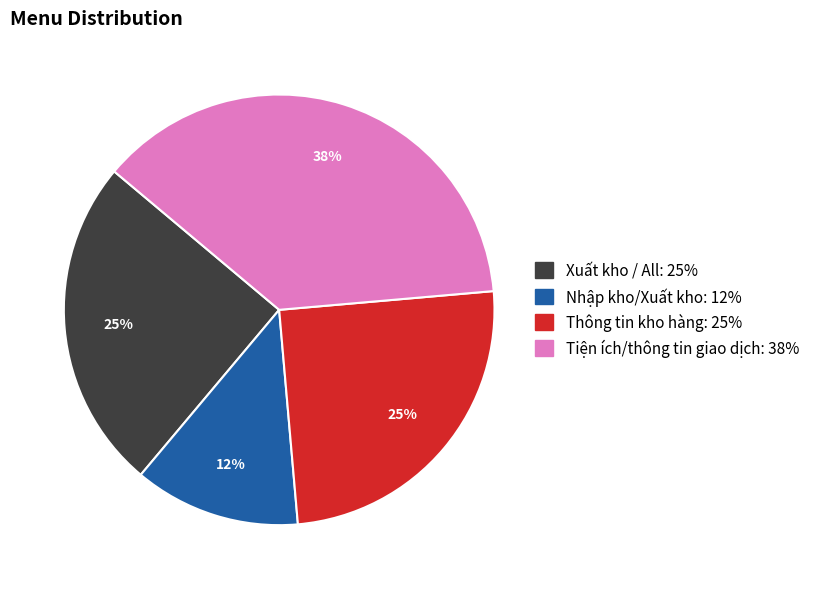

To the nearest percent, what portion does Thông tin kho hàng represent?

25%